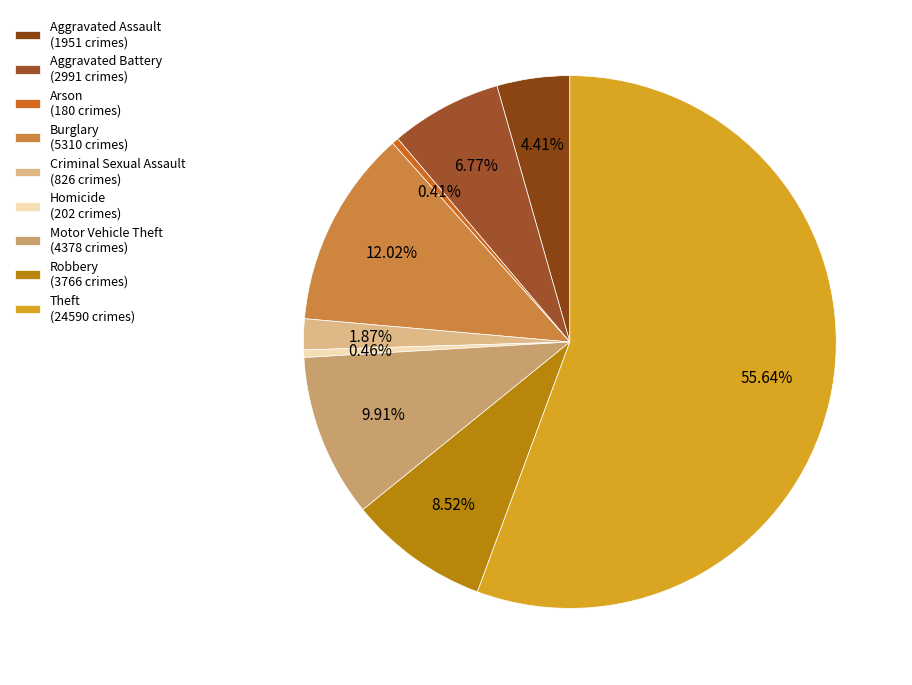

Is it true that Motor Vehicle Theft is 23% of the pie?

False